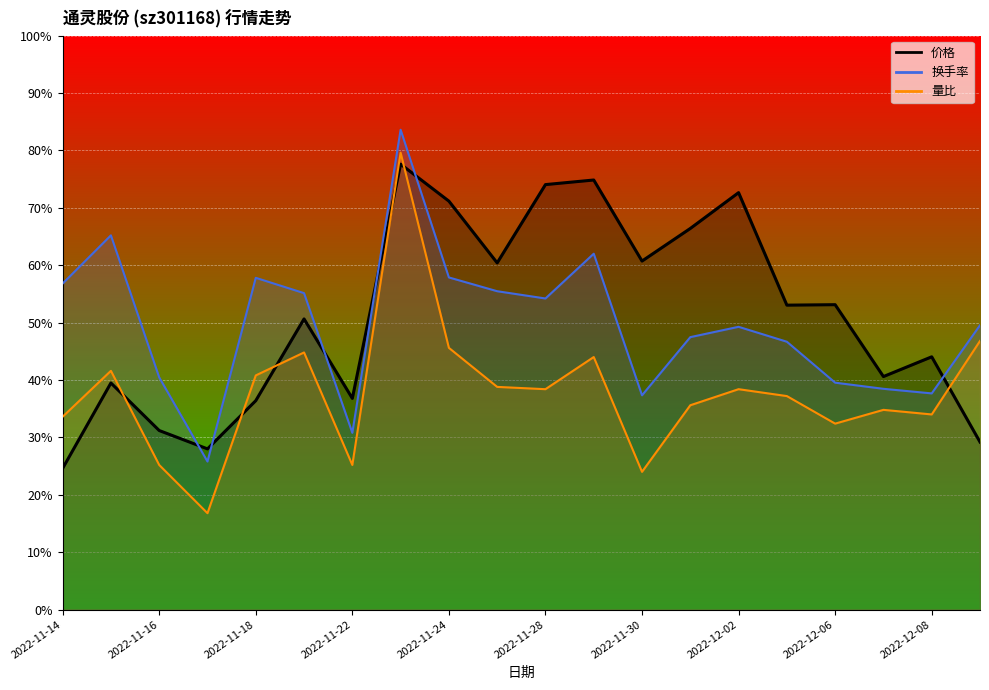

True or false: 换手率 and 量比 cross at least once.

False